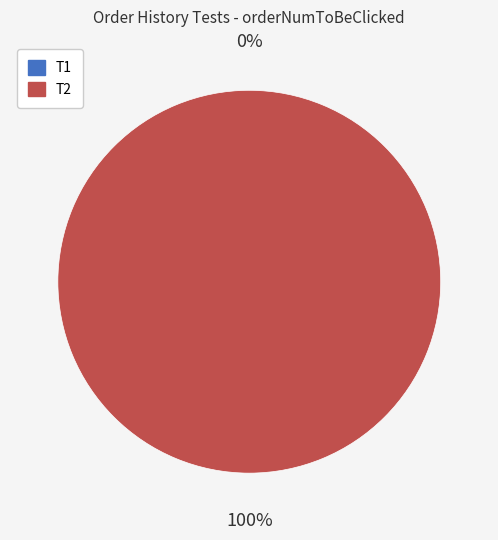

How many segments does this pie chart have?

2